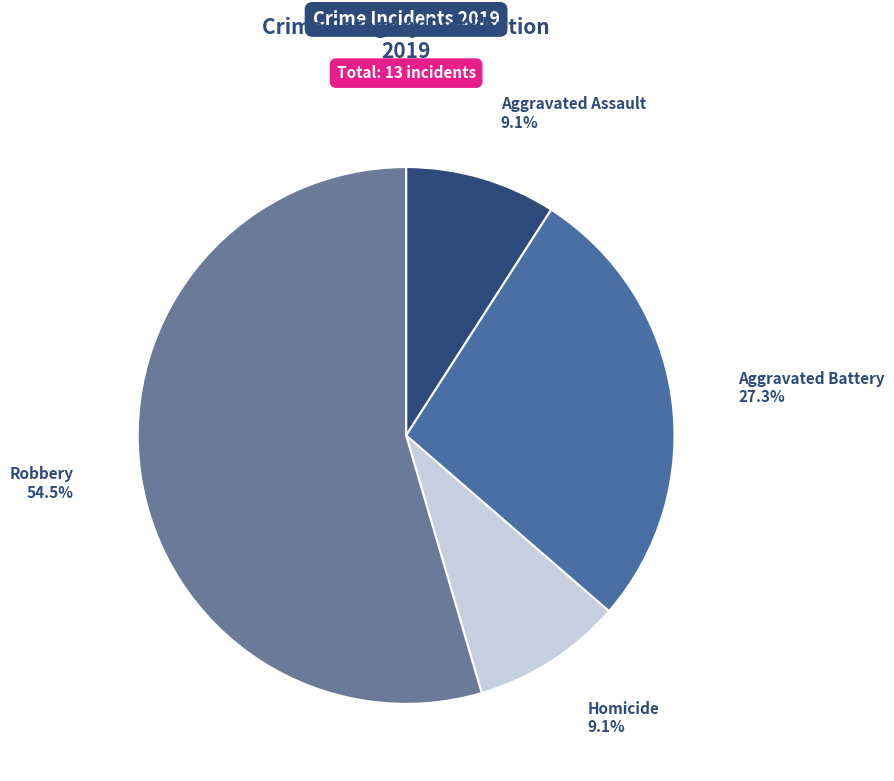

To the nearest percent, what portion does Homicide represent?

9%